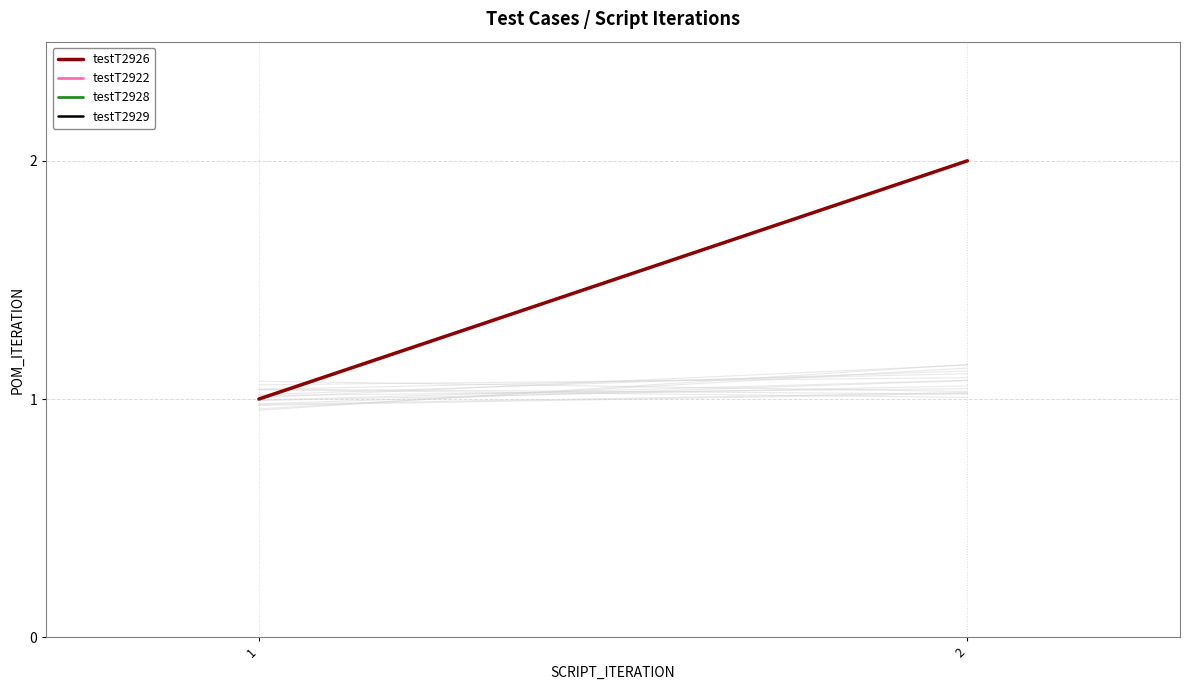

Count the values in the range 1 to 2.

2